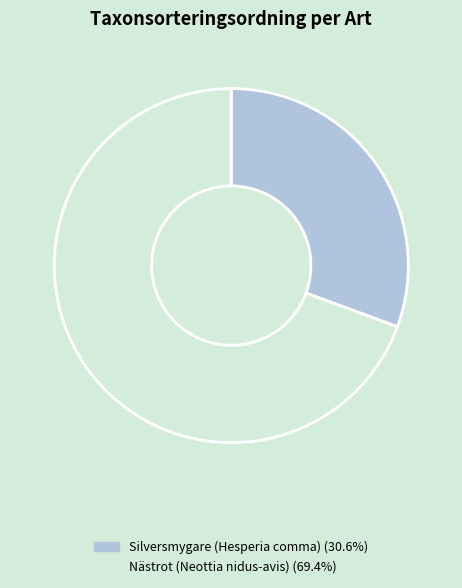

Does any single category account for the majority?

Yes